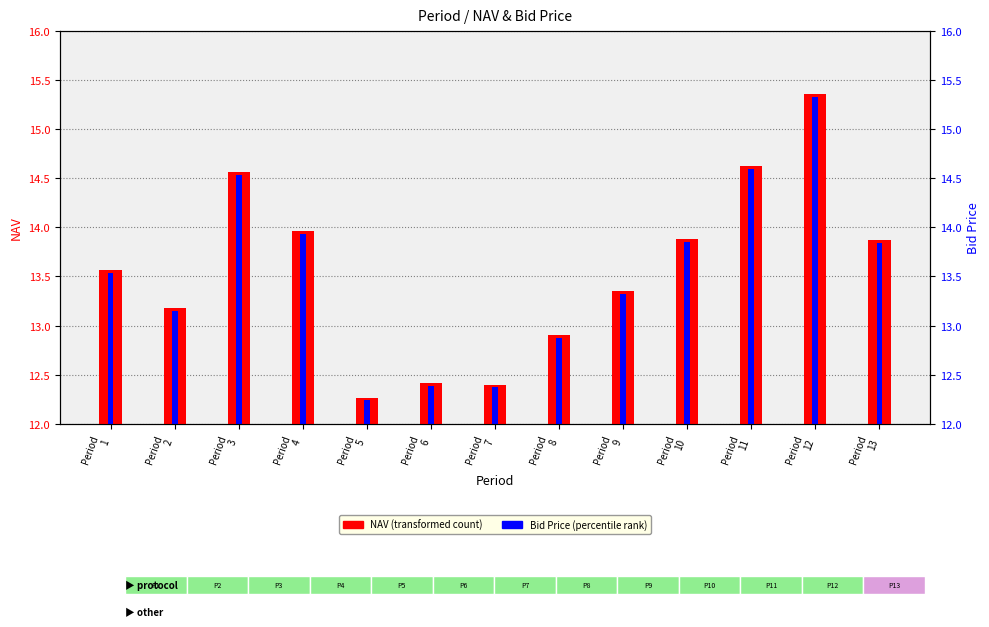

What are all the series names shown in the legend?

NAV, Bid Price